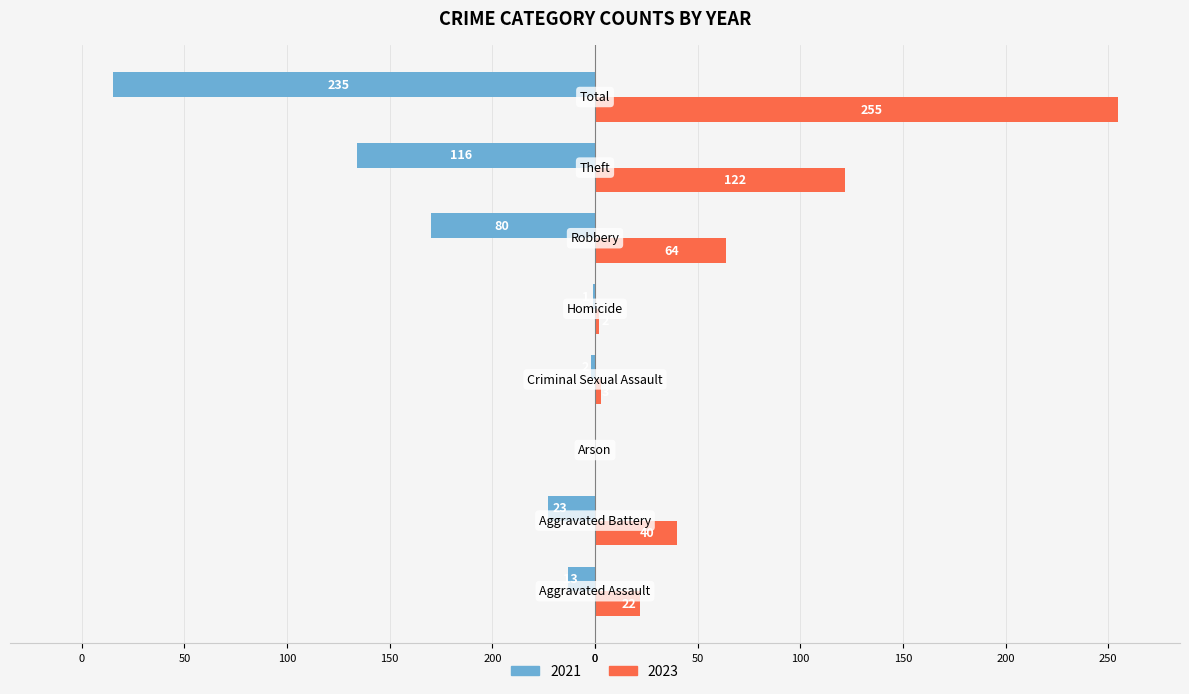

What are all the series names shown in the legend?

2021, 2023